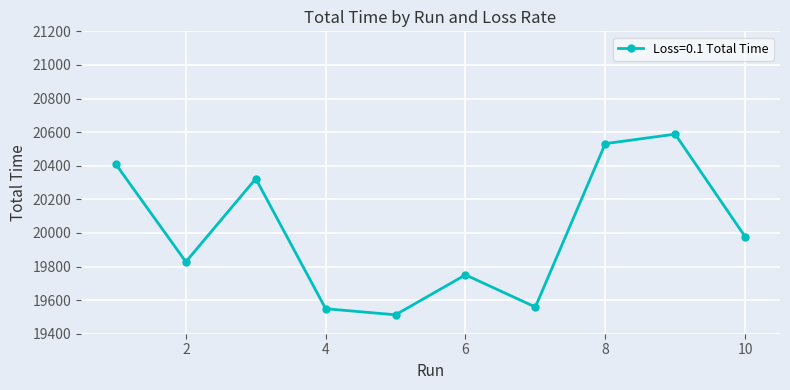

What is the value of the 5th point from the left?

19512.6